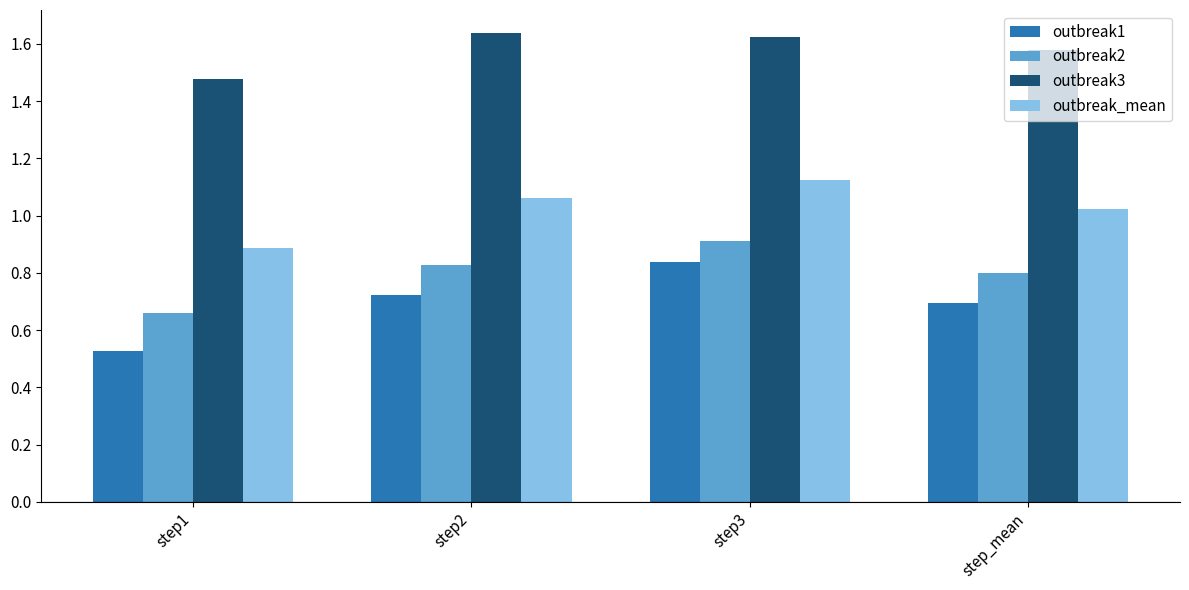

What position from the left is step3?

3